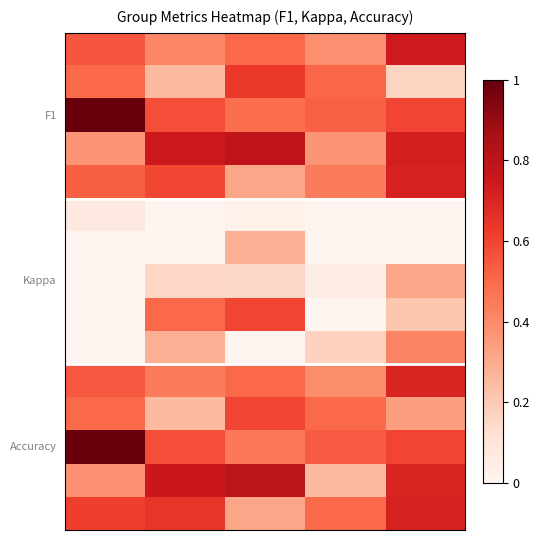

How many series are shown in this chart?

15